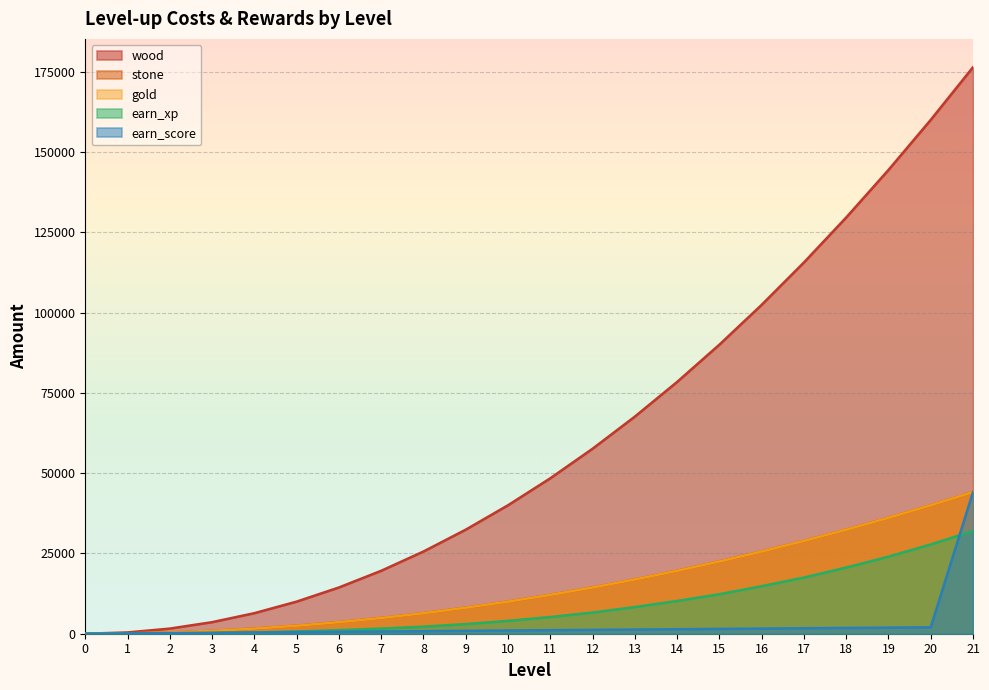

What is the value of the earn_xp point at the 13th from the left?

6600